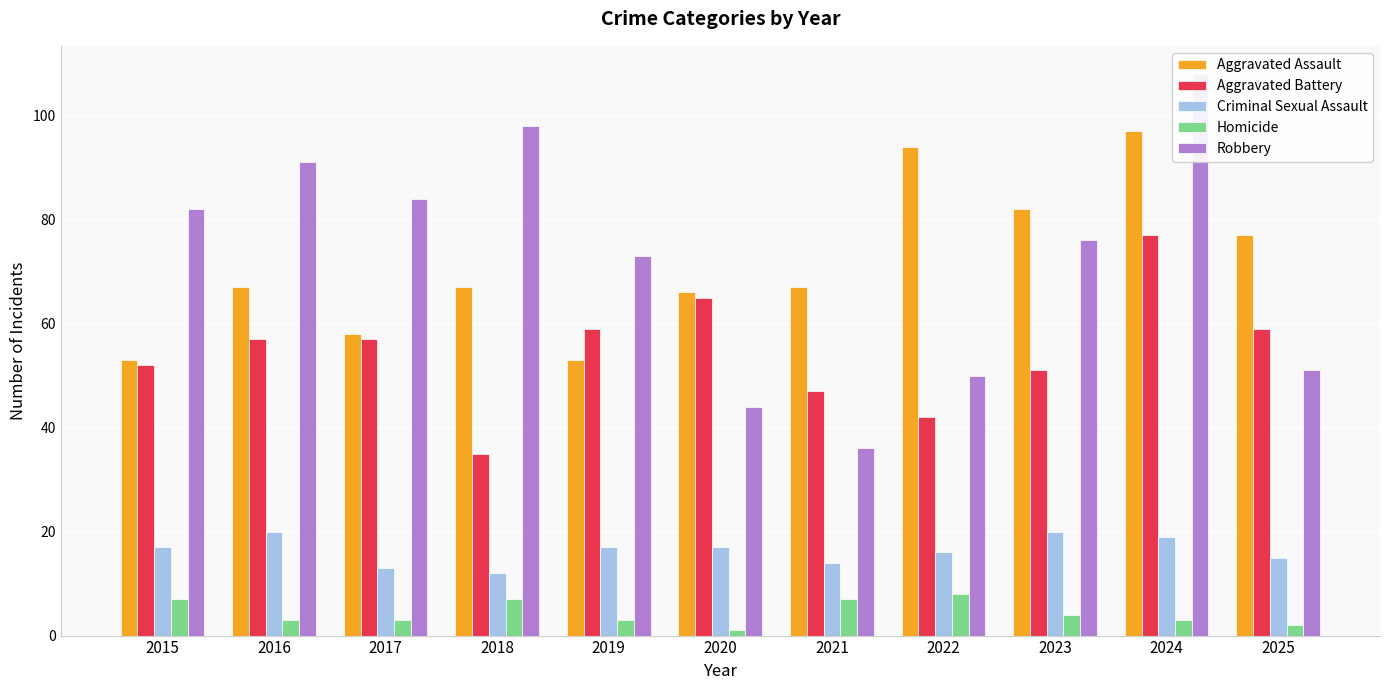

Where is Criminal Sexual Assault nearest to the value 16?

2022